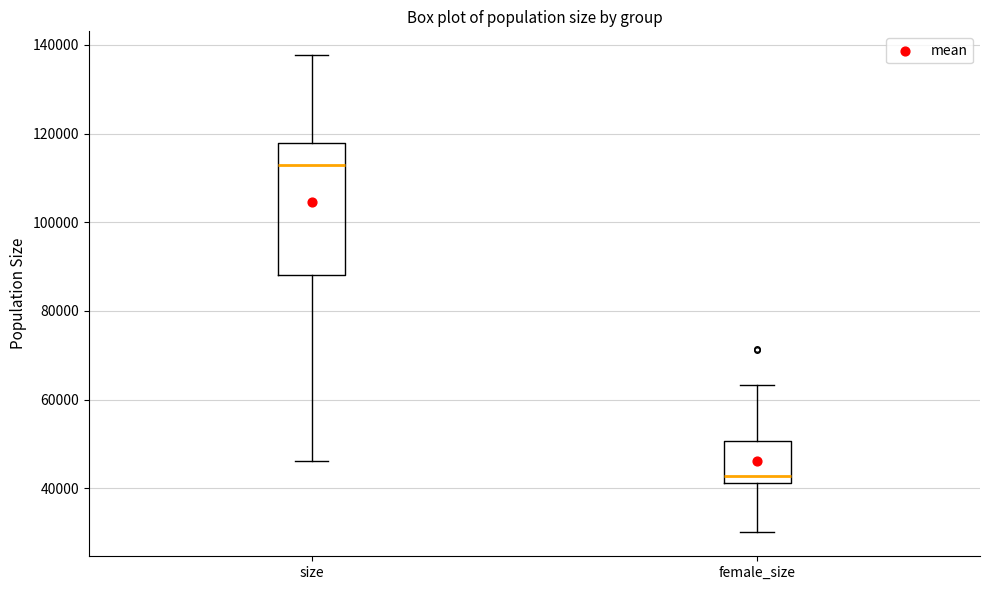

Reading left to right, transcribe this box plot: for each box, give where its median line is, the range the box spans, and where its two whiskers end, as read against the y-axis. The values are not printed on the chart, so give them approximately, as read against the axis.

size: median 112000, box 88000 to 118000, whiskers 46000 to 138000
female_size: median 42000 (just above the box's lower edge), box 42000 to 50000, whiskers 30000 to 64000